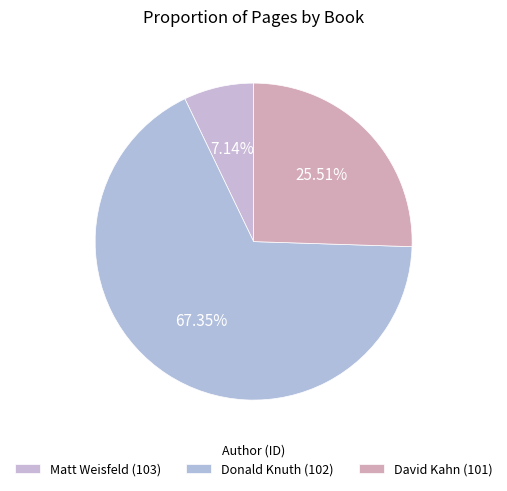

To the nearest percent, what is the combined percentage of David Kahn (101) and Matt Weisfeld (103)?

33%